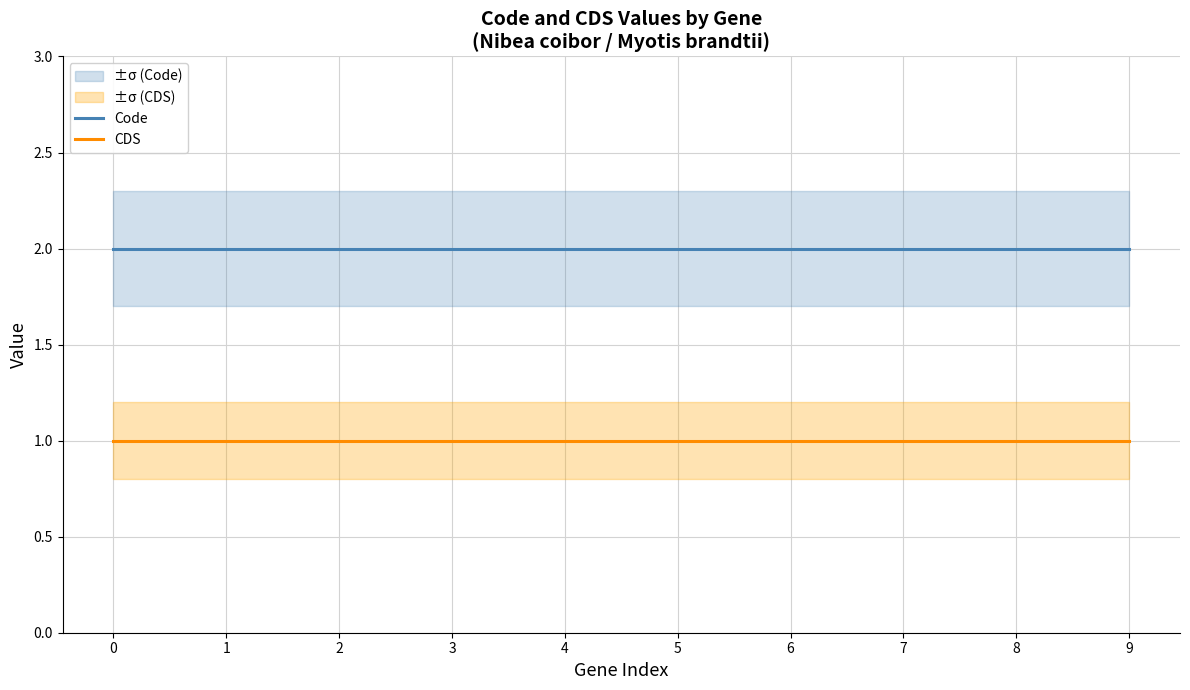

True or false: Code and CDS cross at least once.

False